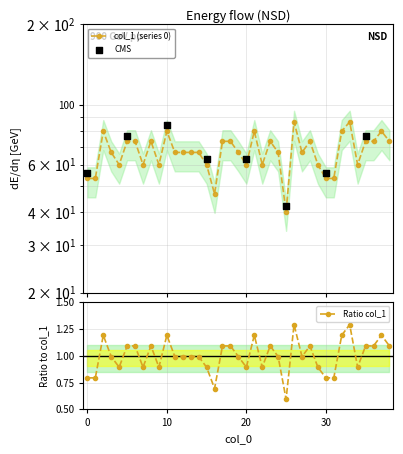

Approximately how many times larger is the value at 15 compared to 26?

0.7